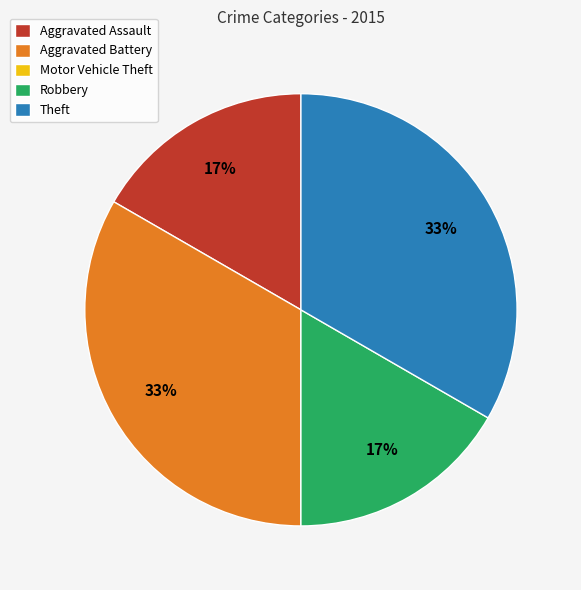

Is there a majority slice in this chart?

No